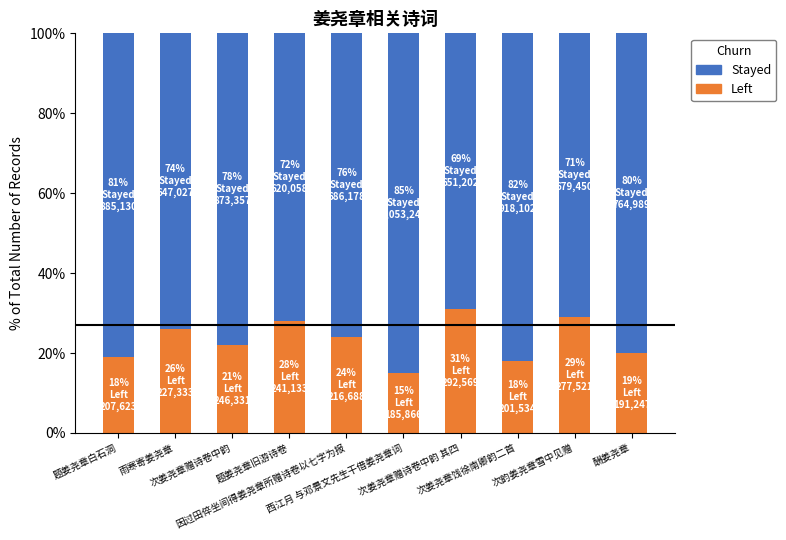

What is the lowest value of the Left series?

15.0